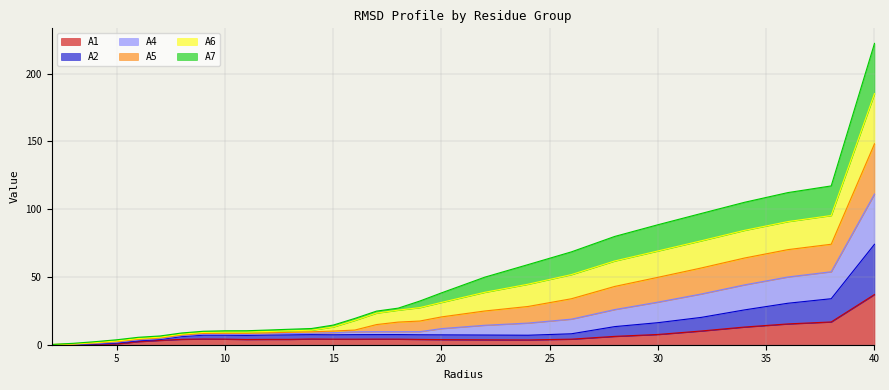

At which category is the sum across all series the highest?

40